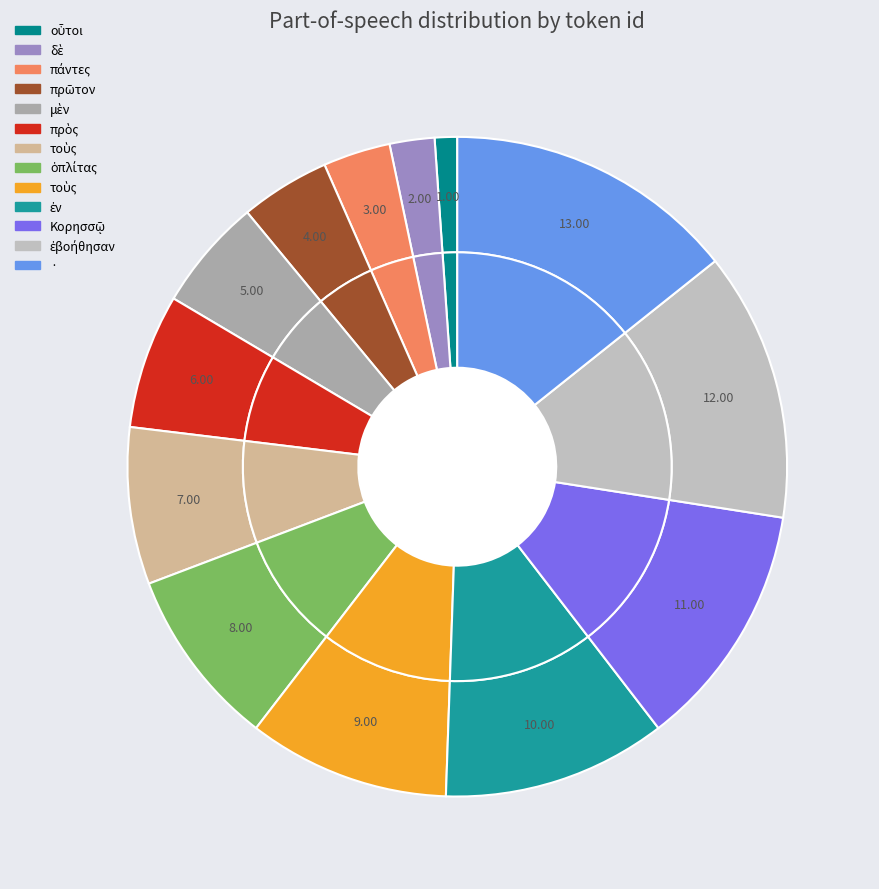

What is the change in value from πάντες to πρῶτον?

+1